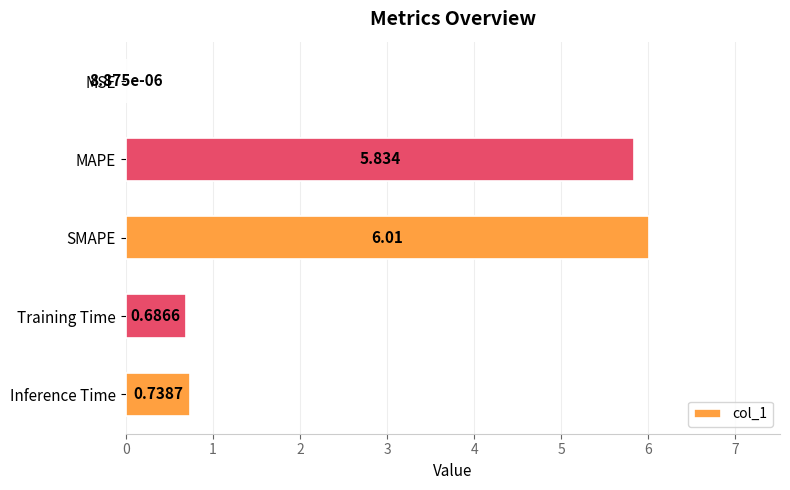

Which label corresponds to the largest value in the chart?

SMAPE